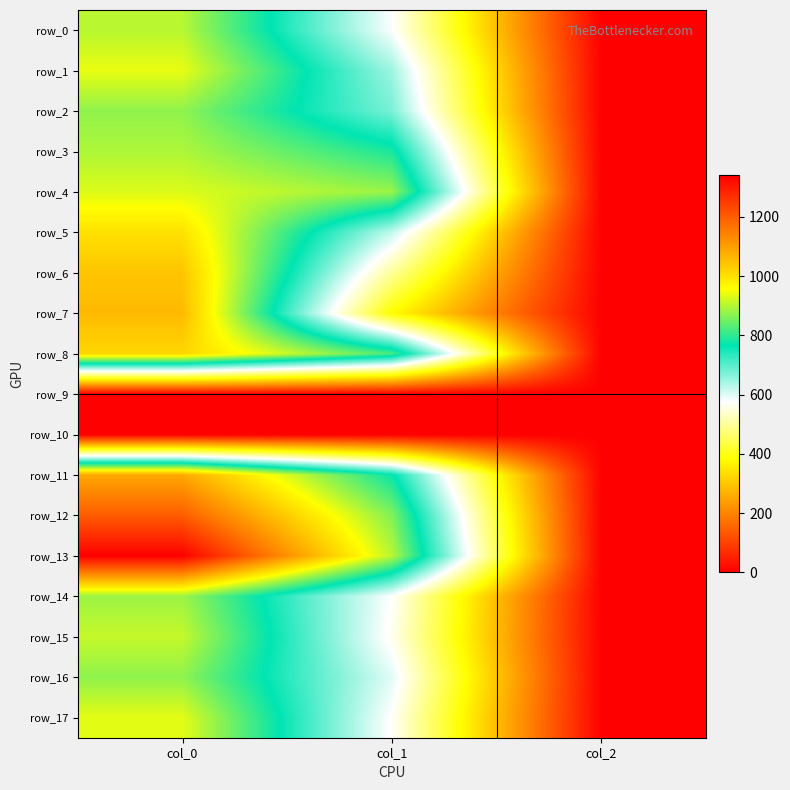

Is the value of row_7 at col_0 greater than the value of row_13 at col_0?

No